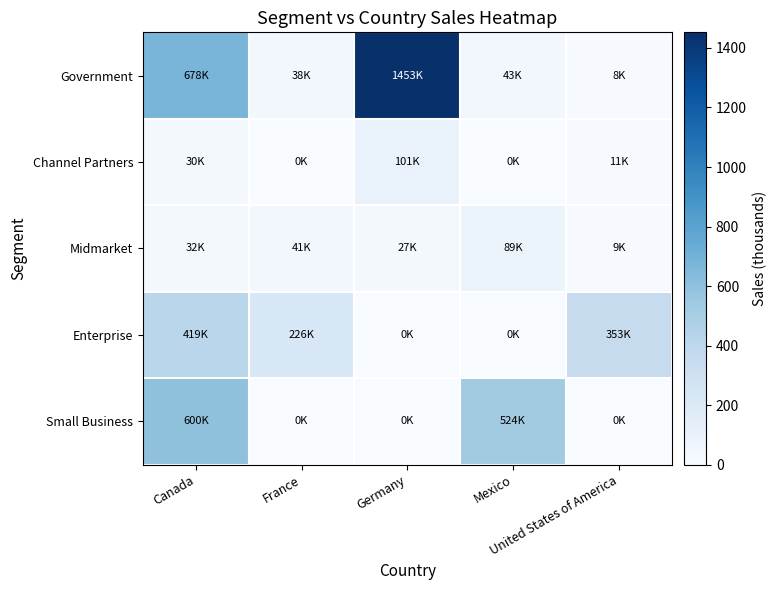

Which series has the largest total across all categories?

Government